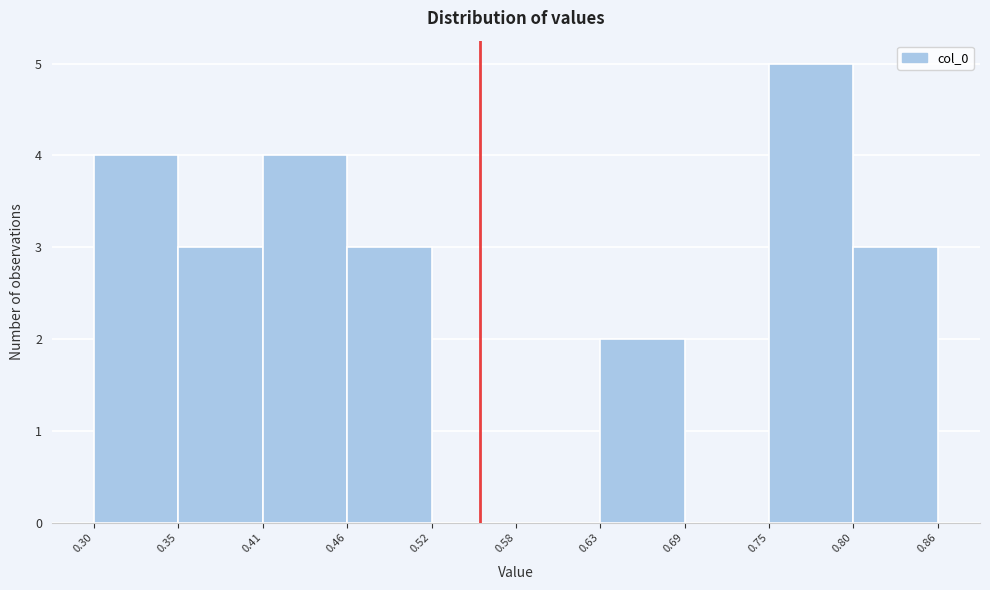

Reading left to right, list every bar in this chart as the range it spans on the x-axis followed by its height. The values are not printed on the chart, so give them approximately, as read against the axis.

0.30 to 0.35: 4
0.35 to 0.41: 3
0.41 to 0.46: 4
0.46 to 0.52: 3
0.52 to 0.58: 0
0.58 to 0.63: 0
0.63 to 0.69: 2
0.69 to 0.75: 0
0.75 to 0.80: 5
0.80 to 0.86: 3